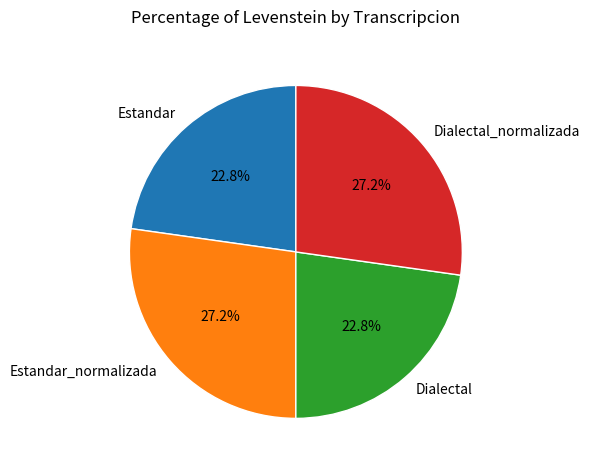

What percentage is the Dialectal_normalizada slice, to the nearest percent?

27%